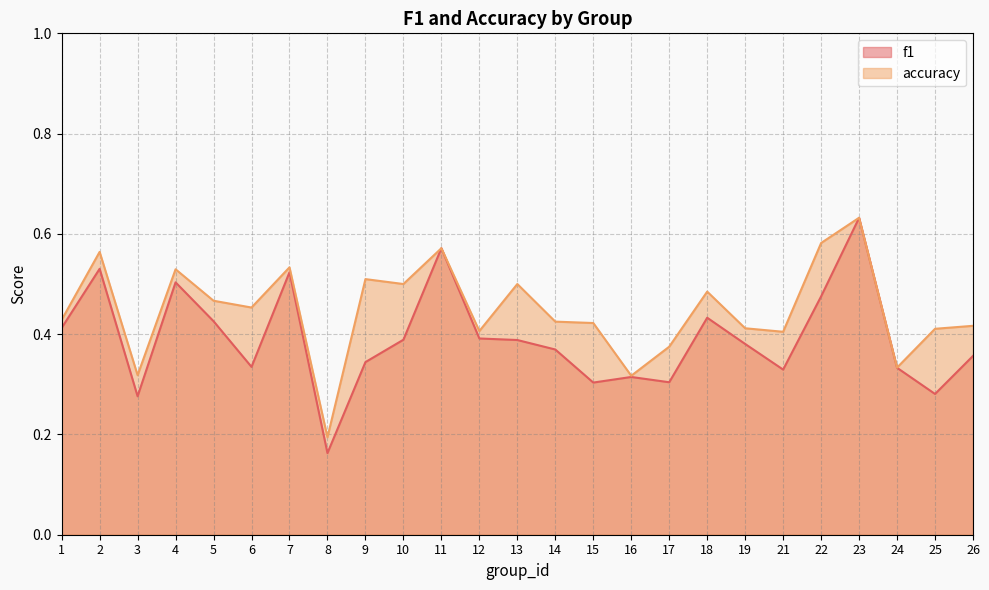

Does the chart display data point markers on the line(s)?

No